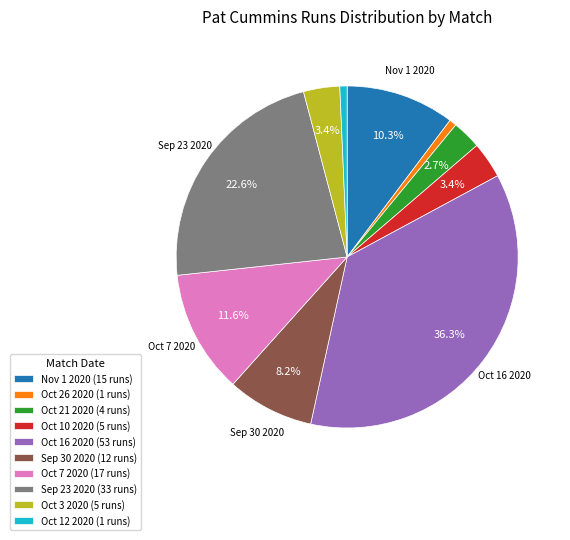

Which has a higher value, Oct 12 2020 or Oct 21 2020?

Oct 21 2020